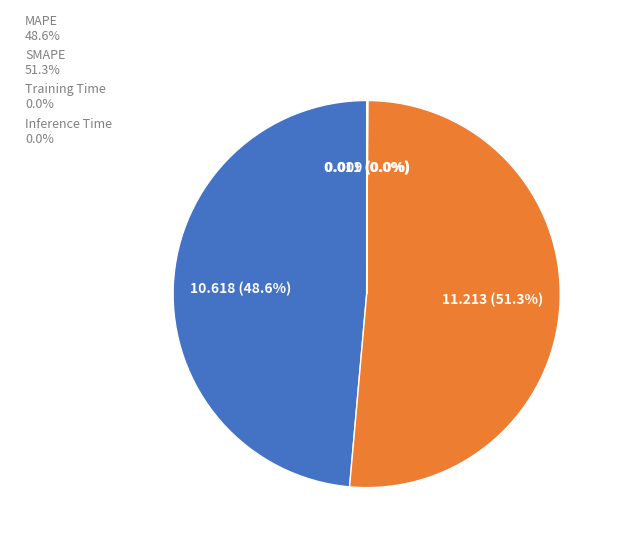

What percentage is NOT represented by MAPE 48.6%?

51.4%